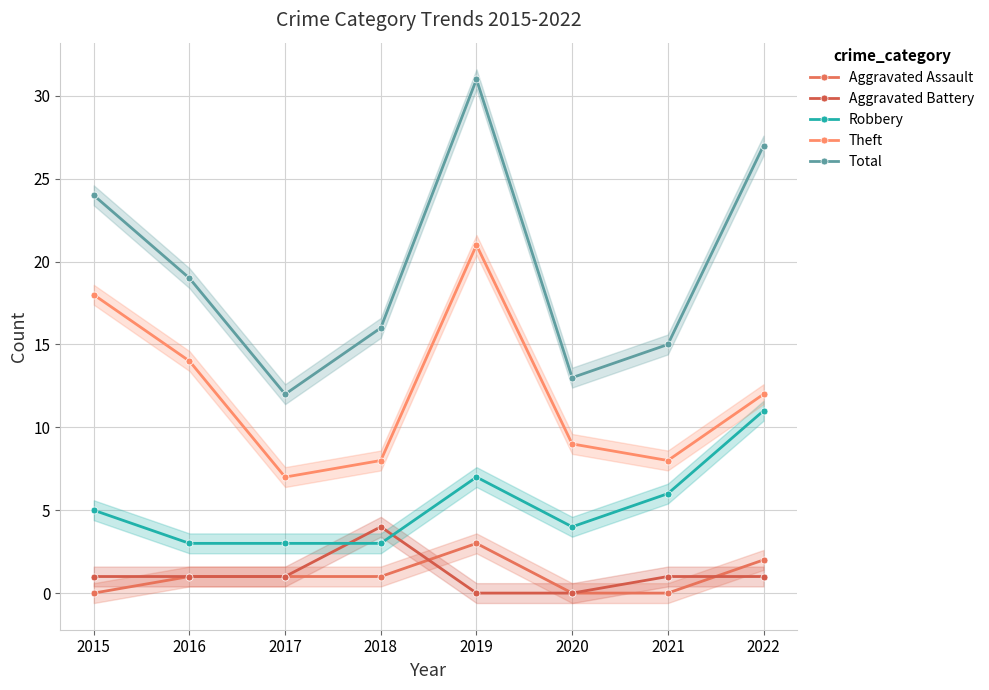

Is it true that Robbery equals 6 at 2021?

True